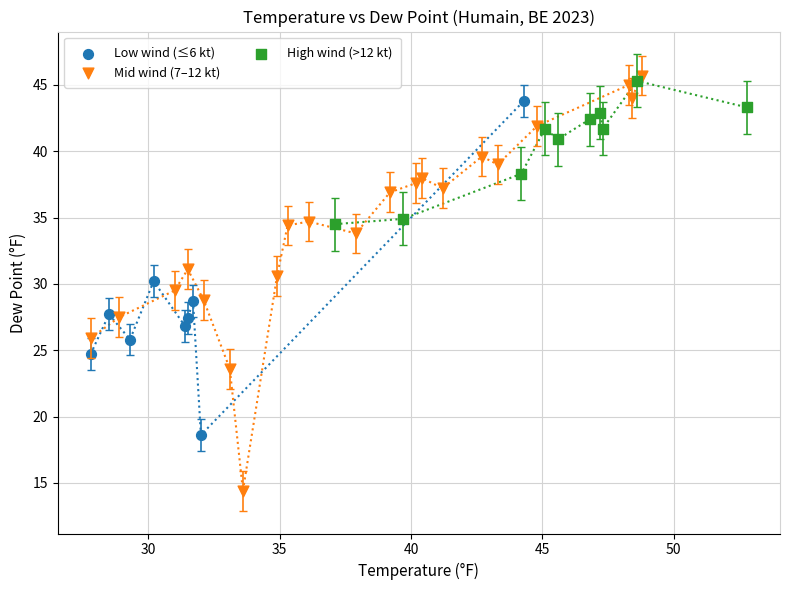

Which series reaches the maximum Y coordinate?

Mid wind (7–12 kt)